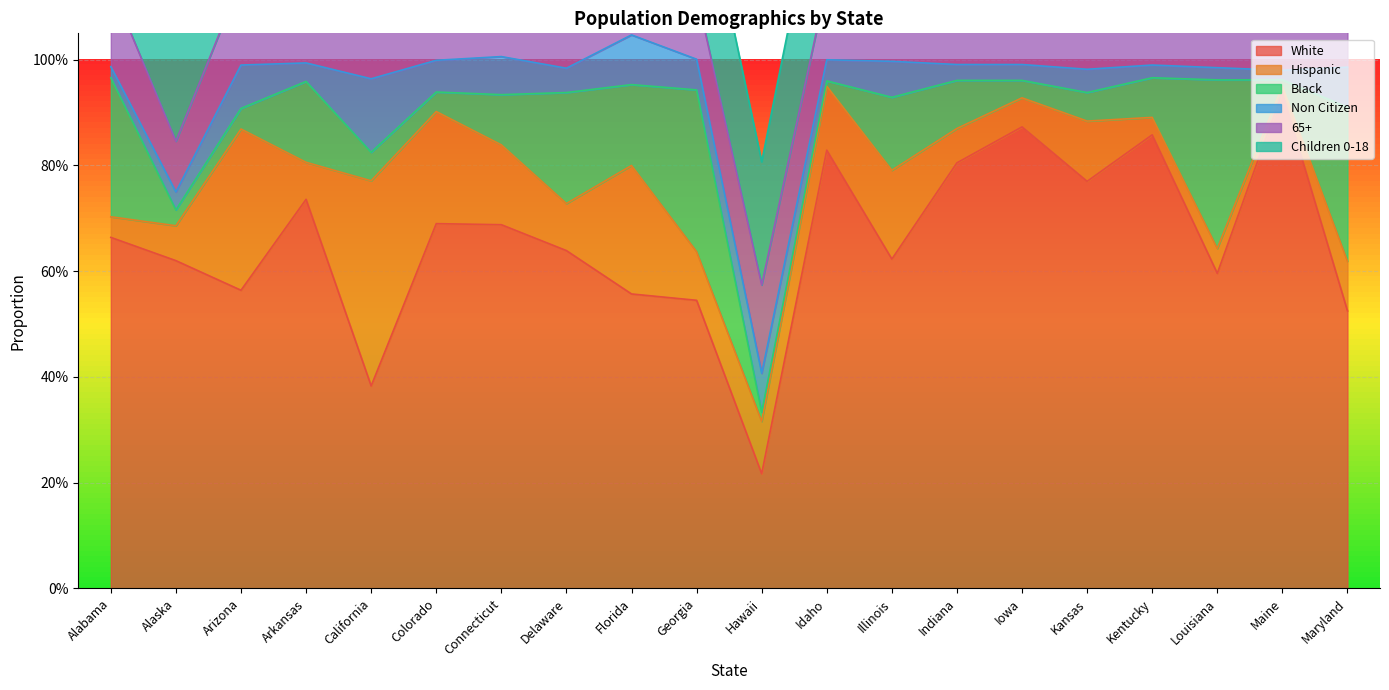

Is it true that 65+ equals 0.1 at Alaska?

False